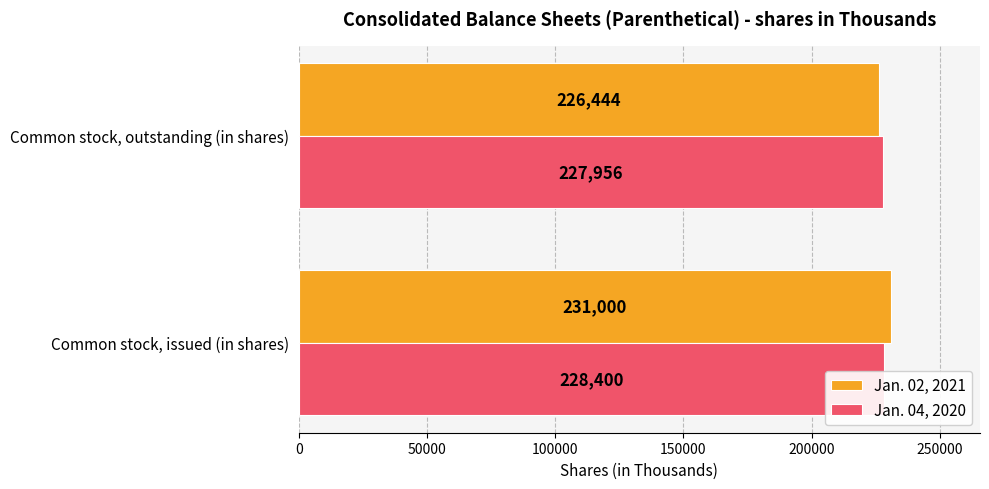

What is the value of the Jan. 04, 2020 bar at the 1st from the left?

228400